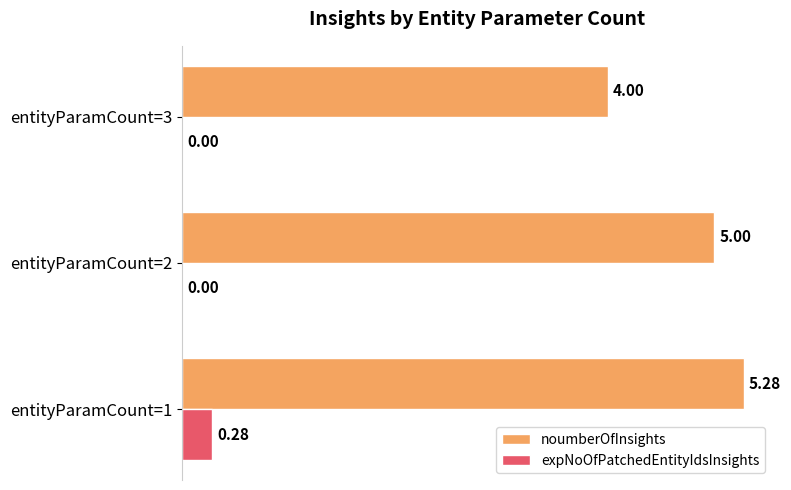

Which series has the largest total across all categories?

noumberOfInsights